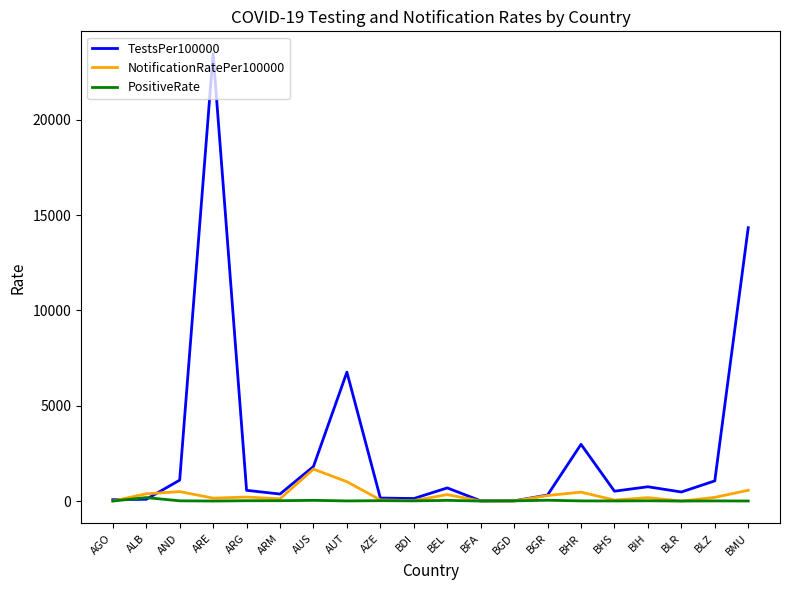

What is the sum of the NotificationRatePer100000 values at BDI and BGR?

312.9